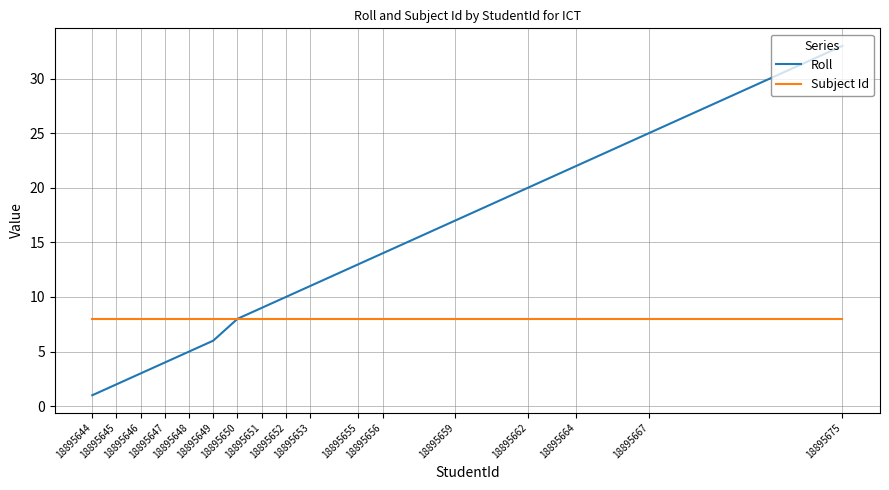

At how many categories does at least one series exceed 30?

1